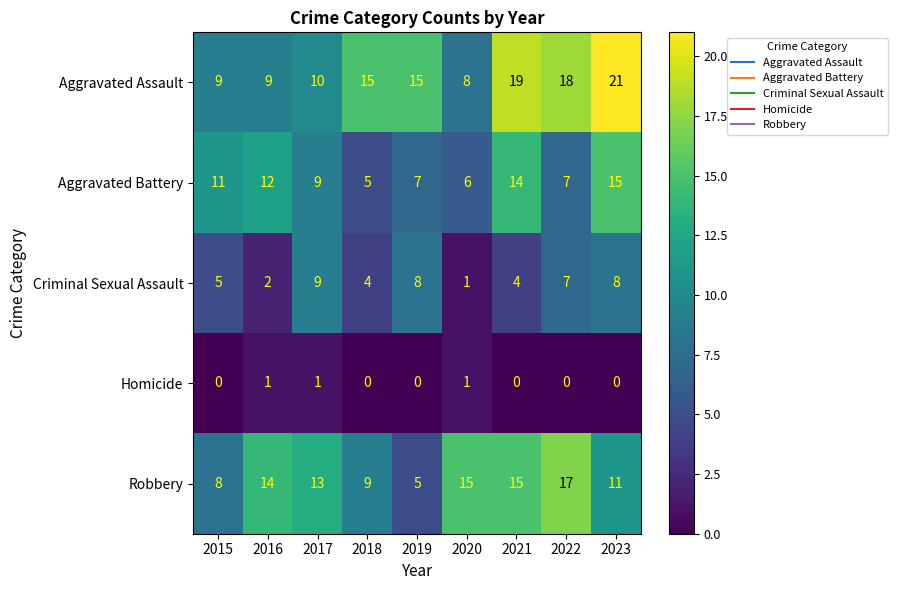

At which category is the sum across all series the highest?

2023